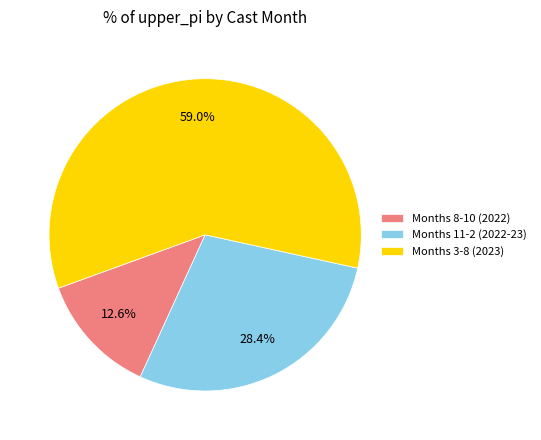

What percentage is NOT represented by Months 11-2 (2022-23)?

71.6%